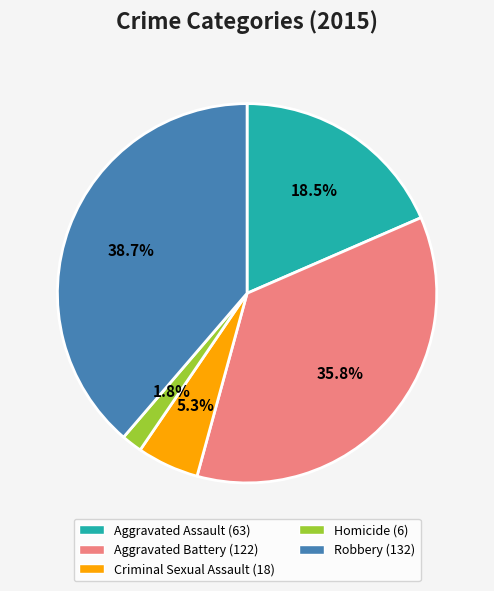

What percentage do Aggravated Assault and Criminal Sexual Assault together represent?

23.8%